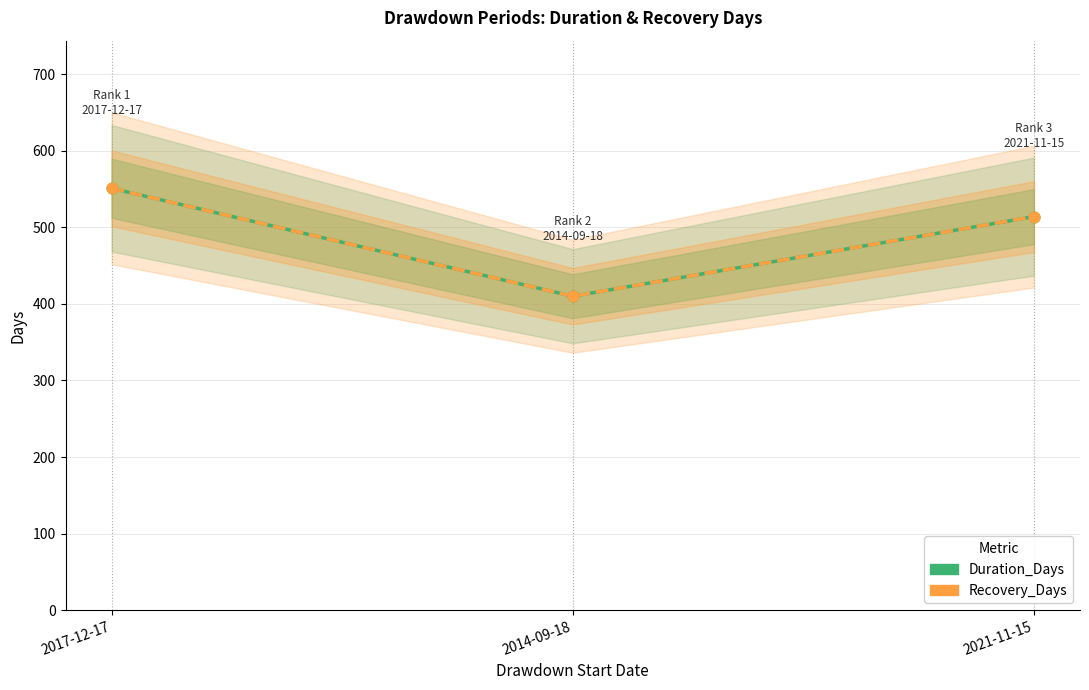

Which series reaches the maximum Y coordinate?

Duration_Days